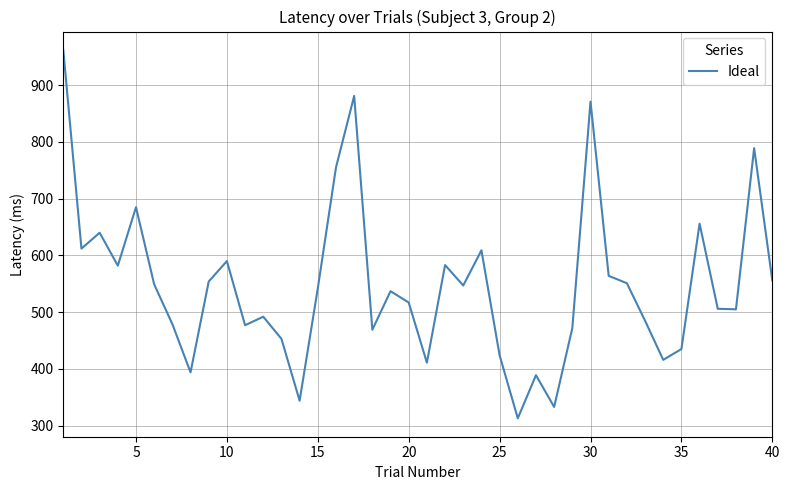

What is the difference between the maximum and minimum values?

649